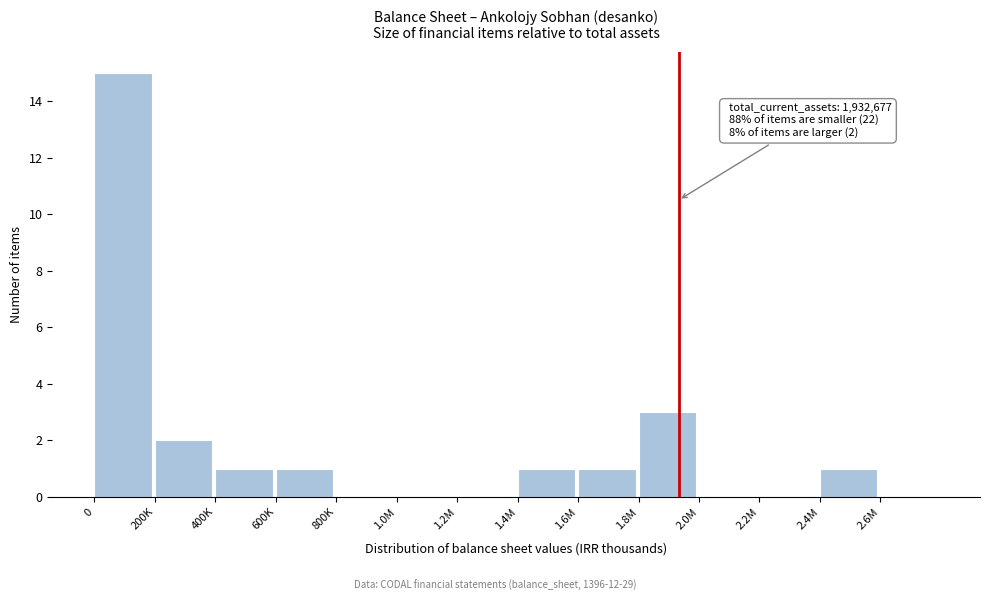

Reading left to right, extract all data points from this chart.

0=15	200K=2	400K=1	600K=1	800K=0	1.0M=0	1.2M=0	1.4M=1	1.6M=1	1.8M=3	2.0M=0	2.2M=0	2.4M=1	2.6M=0